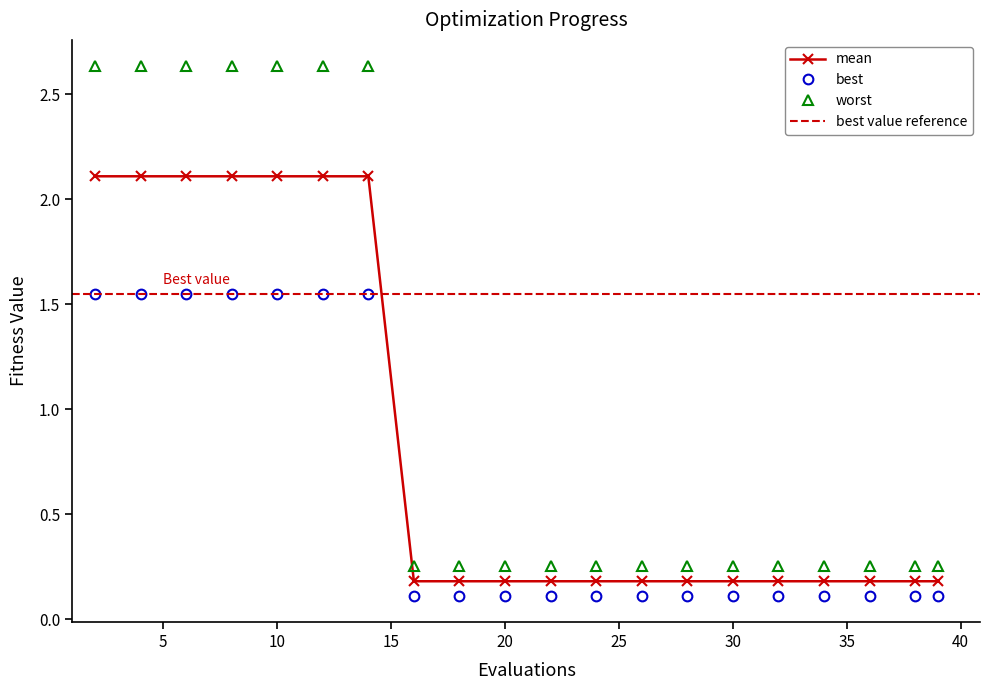

What is the difference between the second highest and second lowest values in the worst series?

2.4